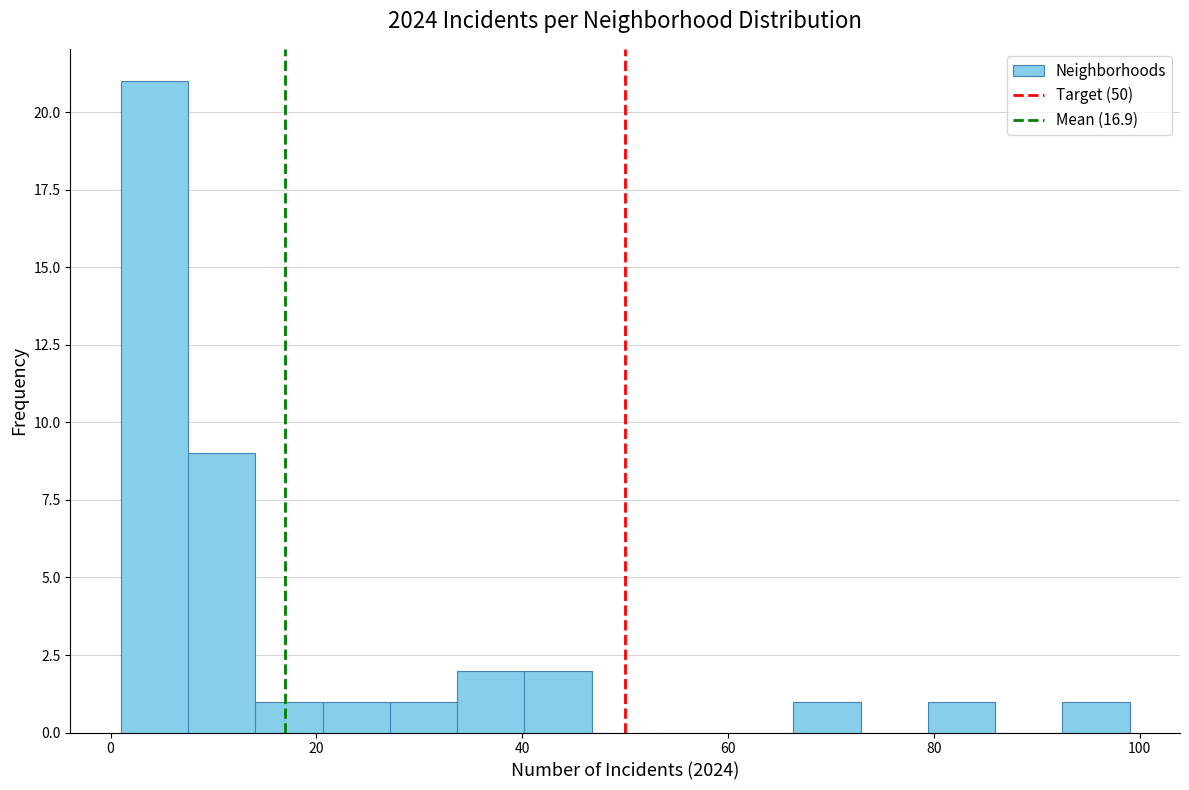

Around what value on the x-axis is the tallest bar? Give the approximate position of its centre, as read against the axis.

4